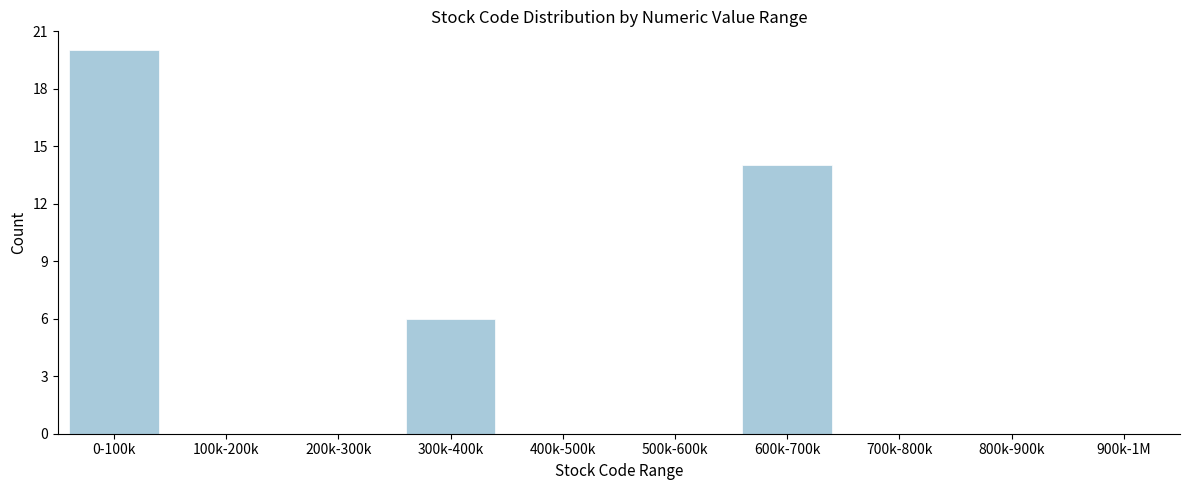

Reading left to right, extract all data points from this chart.

0-100k=20	100k-200k=0	200k-300k=0	300k-400k=6	400k-500k=0	500k-600k=0	600k-700k=14	700k-800k=0	800k-900k=0	900k-1M=0